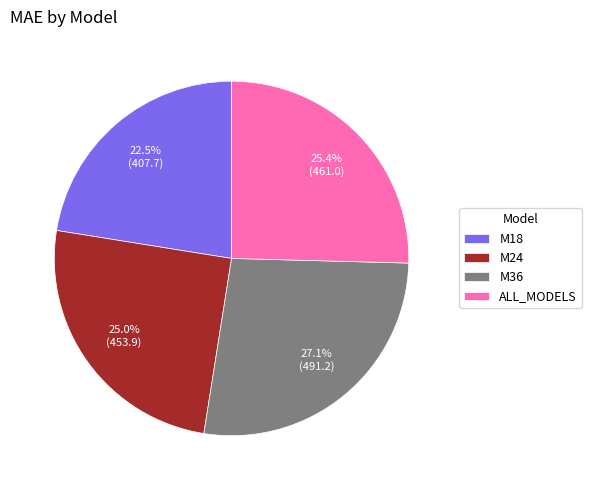

Which has a higher value, M36 or M24?

M36